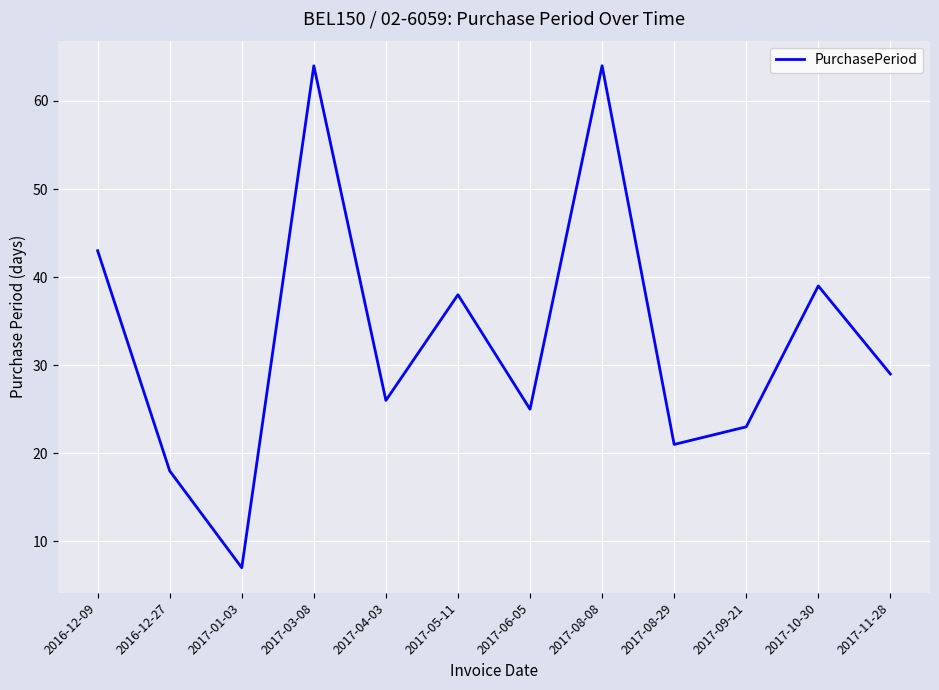

How many lines are shown in the chart?

1